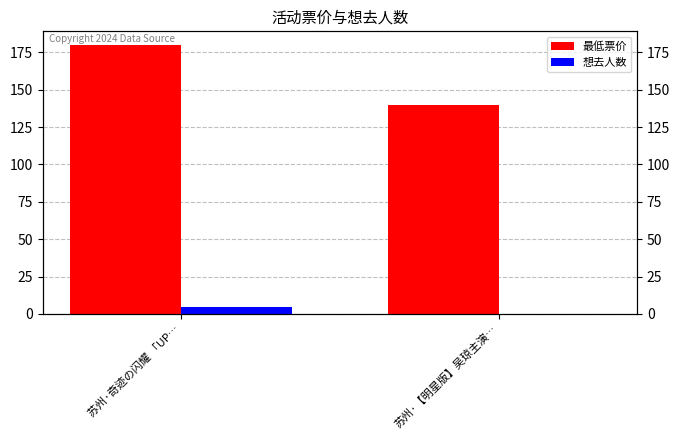

What position from the left is 苏州·【明星版】吴琼主演…?

2